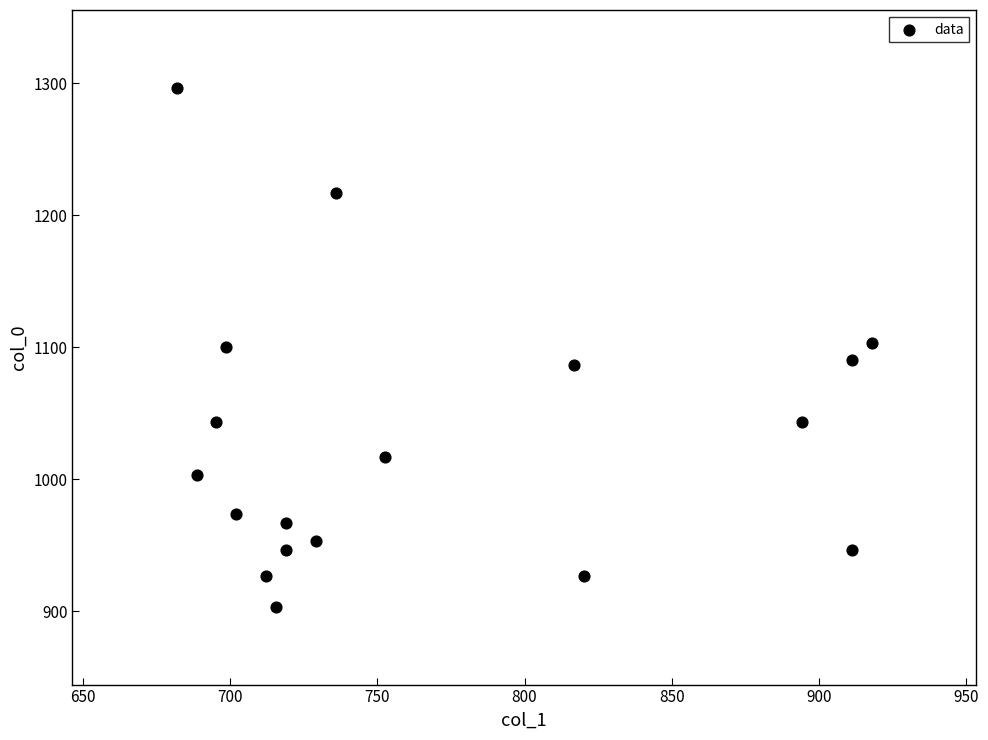

What is the range of X values (max minus min)?

236.2